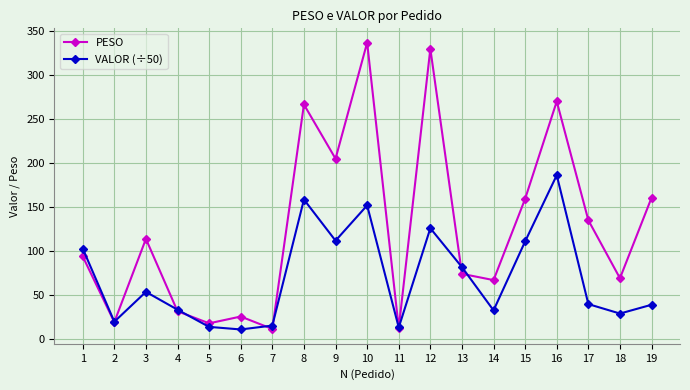

Between 12 and 14, which series saw the biggest shift?

PESO